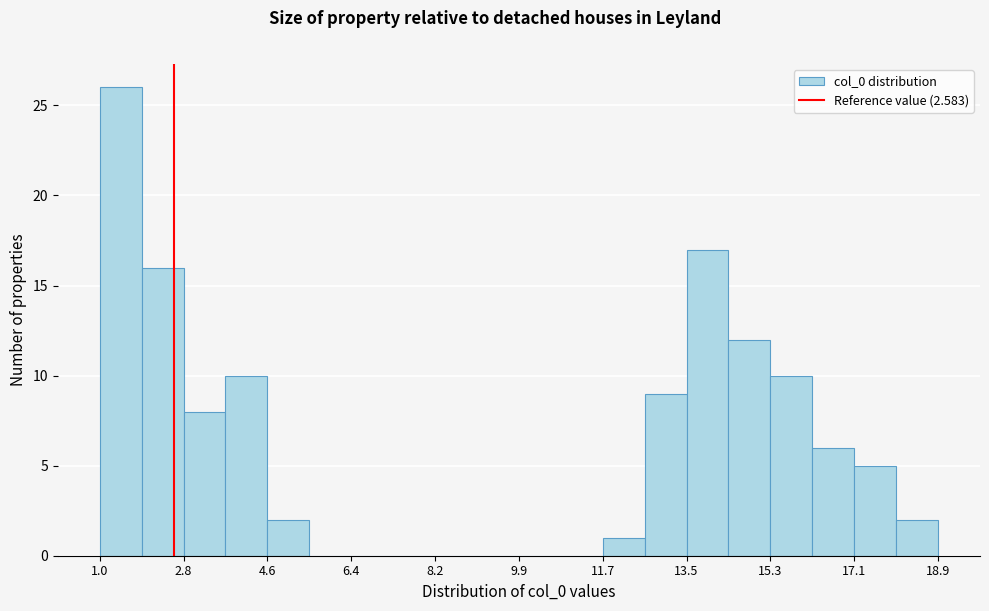

Over which range of the x-axis is the bar tallest?

1.0 to 1.8